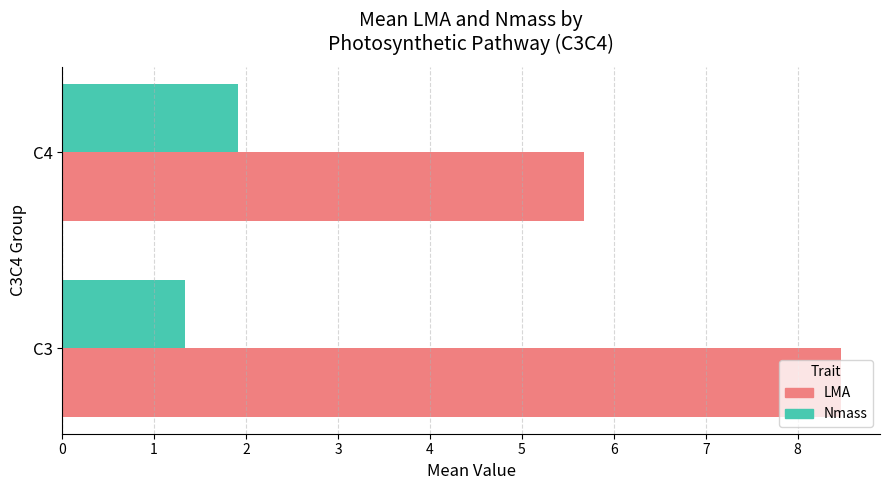

At C4, list the series in order from largest to smallest.

LMA, Nmass